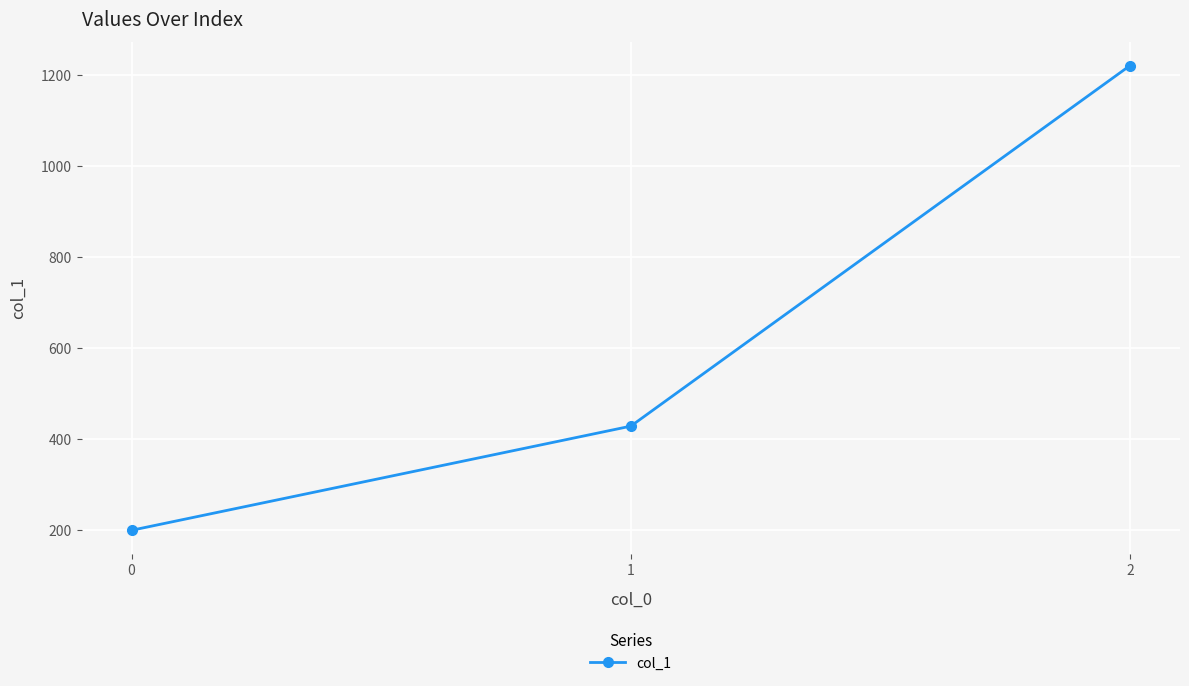

What is the sum of the values at 0 and 2?

1420.0